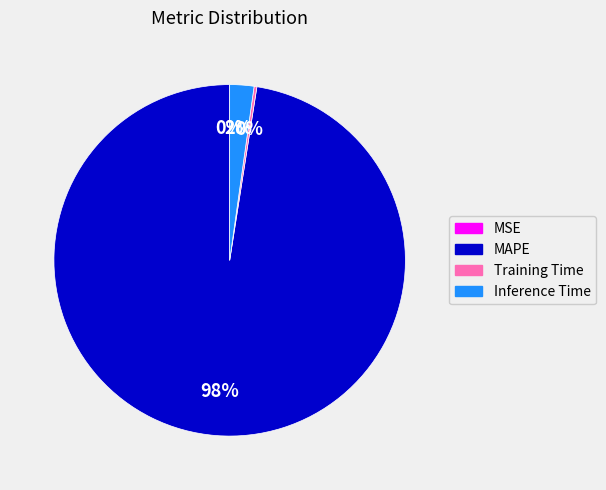

Is it true that Inference Time is 2% of the pie?

True